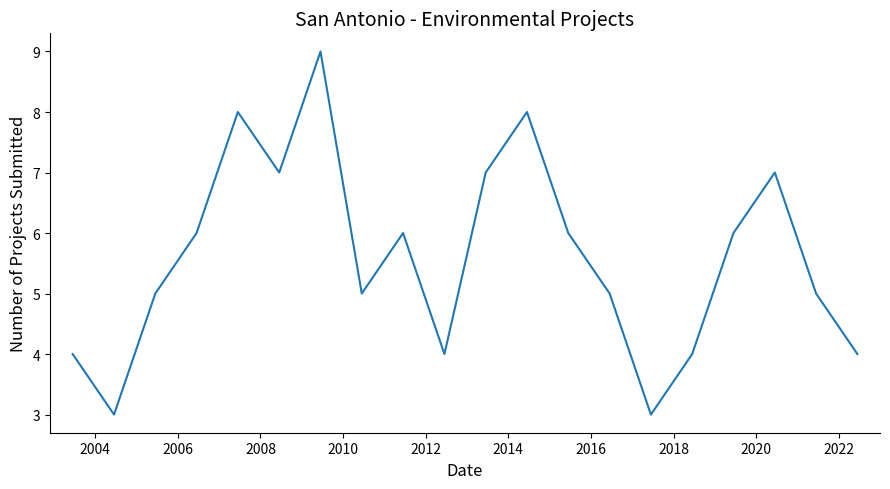

What is the greatest value displayed?

9